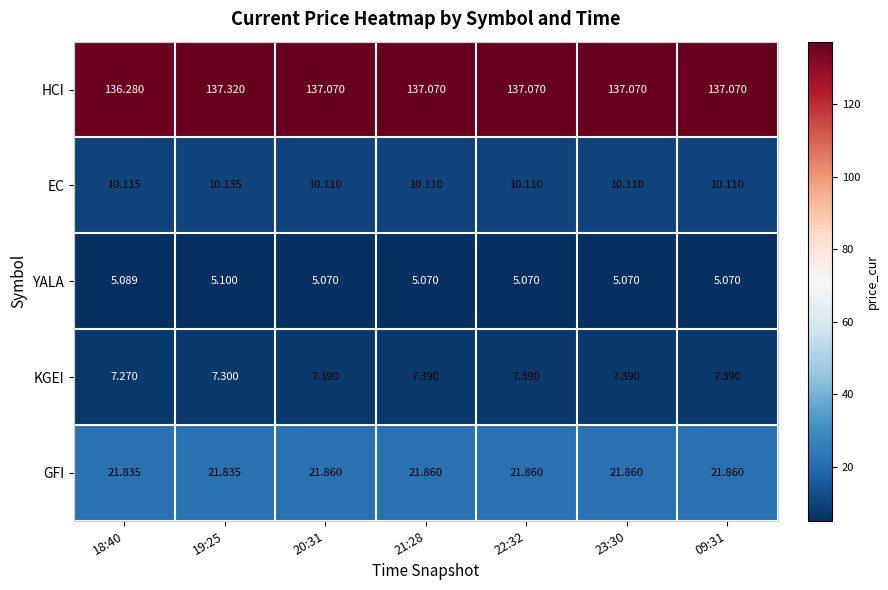

Rank the series at 18:40 from lowest to highest value.

YALA, KGEI, EC, GFI, HCI